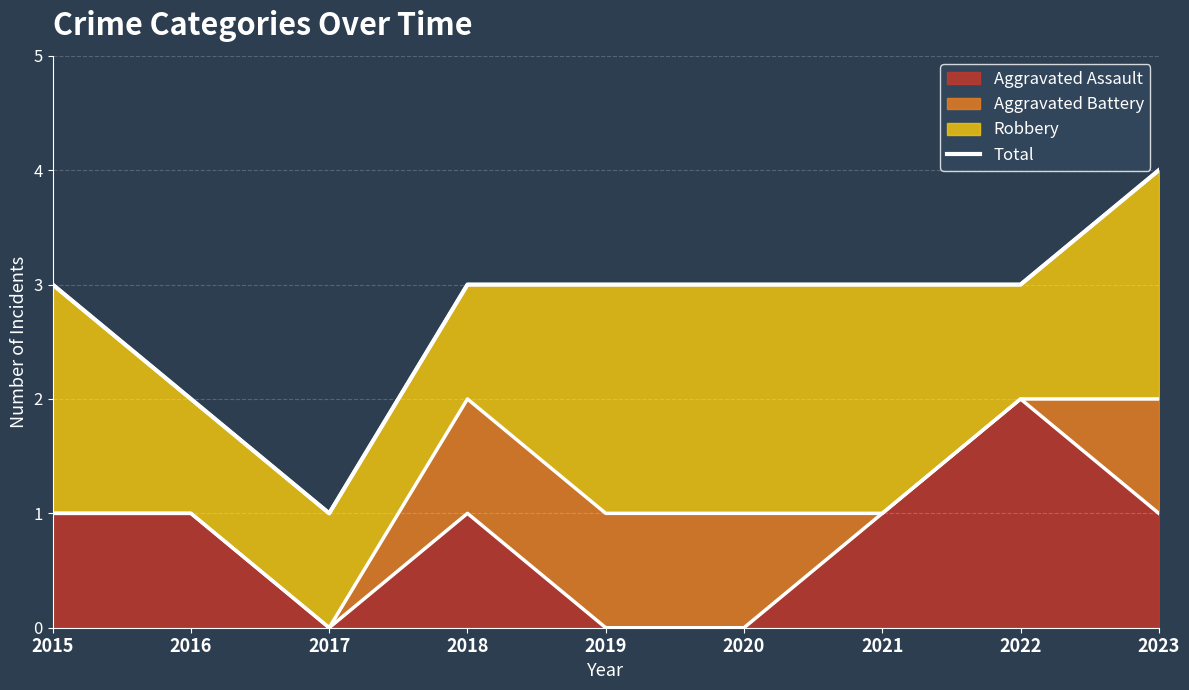

The value at 2023 is 4. True or false?

True